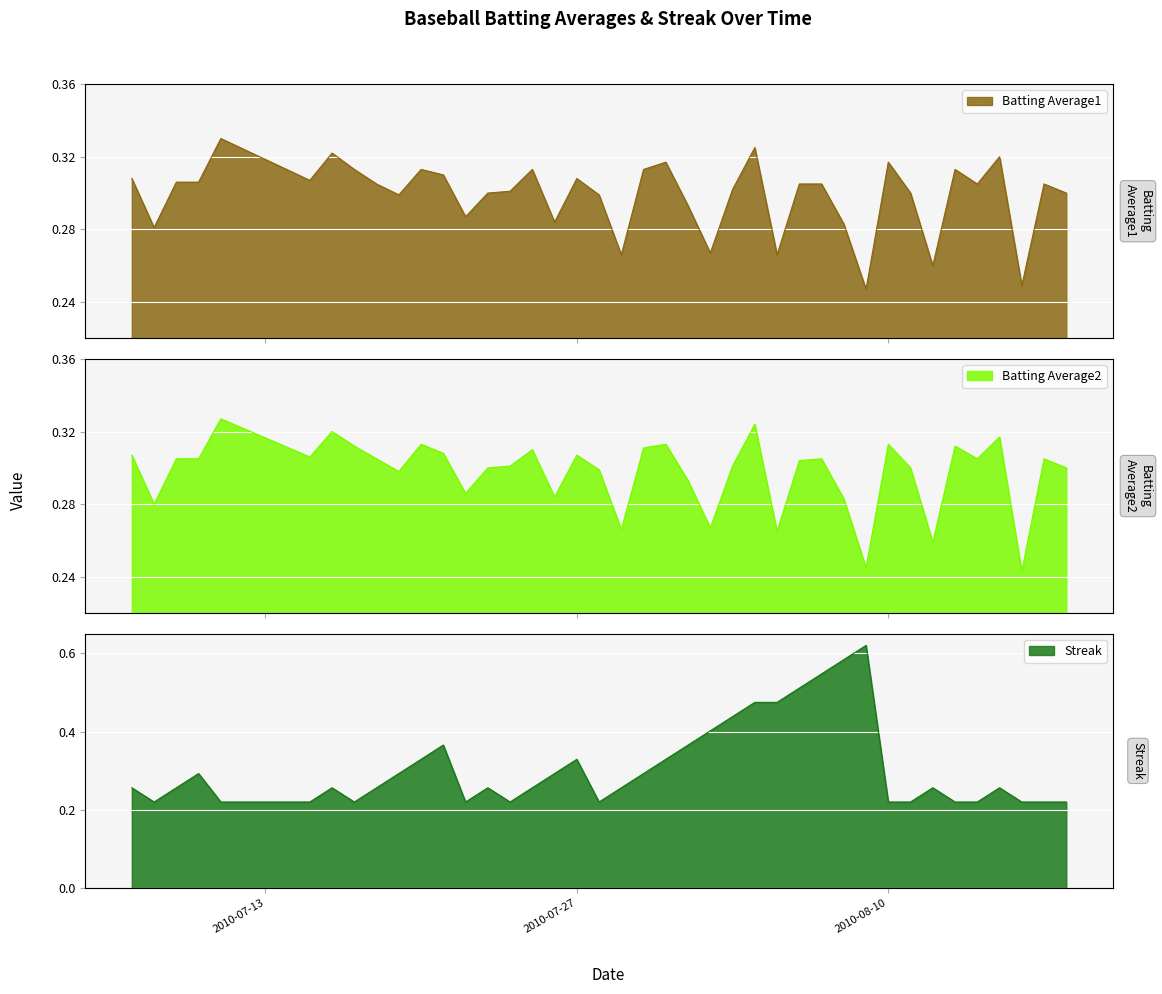

Reading right to left, extract all data points from this chart.

Batting Average1: 2010-08-18=0.3	2010-08-17=0.3	2010-08-16=0.2	2010-08-15=0.3	2010-08-14=0.3	2010-08-13=0.3	2010-08-12=0.3	2010-08-11=0.3	2010-08-10=0.3	2010-08-09=0.2	2010-08-08=0.3	2010-08-07=0.3	2010-08-06=0.3	2010-08-05=0.3	2010-08-04=0.3	2010-08-03=0.3	2010-08-02=0.3	2010-08-01=0.3	2010-07-31=0.3	2010-07-30=0.3	2010-07-29=0.3	2010-07-28=0.3	2010-07-27=0.3	2010-07-26=0.3	2010-07-25=0.3	2010-07-24=0.3	2010-07-23=0.3	2010-07-22=0.3	2010-07-21=0.3	2010-07-20=0.3	2010-07-19=0.3	2010-07-18=0.3	2010-07-17=0.3	2010-07-16=0.3	2010-07-15=0.3	2010-07-11=0.3	2010-07-10=0.3	2010-07-09=0.3	2010-07-08=0.3	2010-07-07=0.3
Batting Average2: 2010-08-18=0.3	2010-08-17=0.3	2010-08-16=0.2	2010-08-15=0.3	2010-08-14=0.3	2010-08-13=0.3	2010-08-12=0.3	2010-08-11=0.3	2010-08-10=0.3	2010-08-09=0.2	2010-08-08=0.3	2010-08-07=0.3	2010-08-06=0.3	2010-08-05=0.3	2010-08-04=0.3	2010-08-03=0.3	2010-08-02=0.3	2010-08-01=0.3	2010-07-31=0.3	2010-07-30=0.3	2010-07-29=0.3	2010-07-28=0.3	2010-07-27=0.3	2010-07-26=0.3	2010-07-25=0.3	2010-07-24=0.3	2010-07-23=0.3	2010-07-22=0.3	2010-07-21=0.3	2010-07-20=0.3	2010-07-19=0.3	2010-07-18=0.3	2010-07-17=0.3	2010-07-16=0.3	2010-07-15=0.3	2010-07-11=0.3	2010-07-10=0.3	2010-07-09=0.3	2010-07-08=0.3	2010-07-07=0.3
Streak: 2010-08-18=0.2	2010-08-17=0.2	2010-08-16=0.2	2010-08-15=0.3	2010-08-14=0.2	2010-08-13=0.2	2010-08-12=0.3	2010-08-11=0.2	2010-08-10=0.2	2010-08-09=0.6	2010-08-08=0.6	2010-08-07=0.5	2010-08-06=0.5	2010-08-05=0.5	2010-08-04=0.5	2010-08-03=0.4	2010-08-02=0.4	2010-08-01=0.4	2010-07-31=0.3	2010-07-30=0.3	2010-07-29=0.3	2010-07-28=0.2	2010-07-27=0.3	2010-07-26=0.3	2010-07-25=0.3	2010-07-24=0.2	2010-07-23=0.3	2010-07-22=0.2	2010-07-21=0.4	2010-07-20=0.3	2010-07-19=0.3	2010-07-18=0.3	2010-07-17=0.2	2010-07-16=0.3	2010-07-15=0.2	2010-07-11=0.2	2010-07-10=0.3	2010-07-09=0.3	2010-07-08=0.2	2010-07-07=0.3